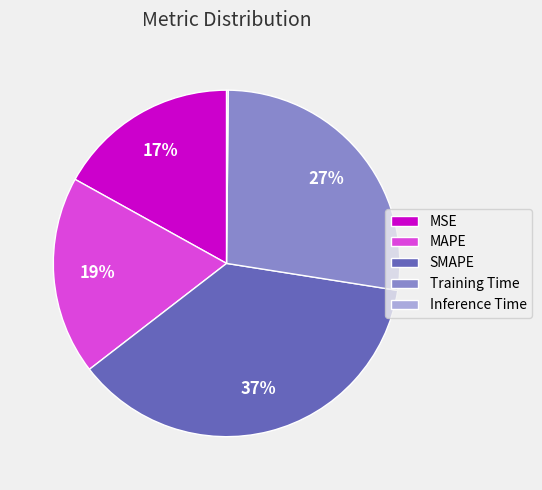

To the nearest percent, what is the difference between the Training Time and MSE slice percentages?

10%